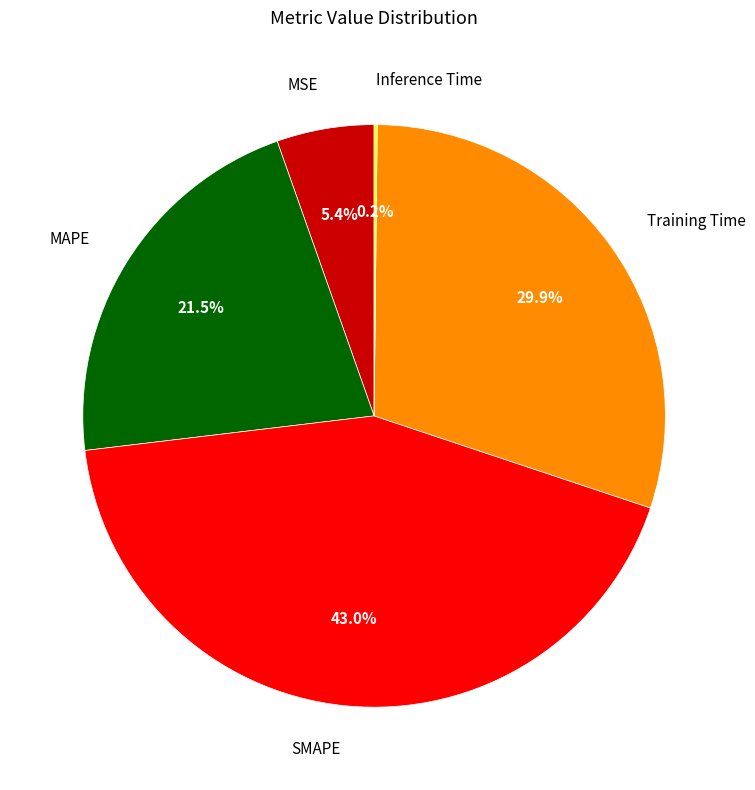

What is the largest slice in the pie chart?

SMAPE